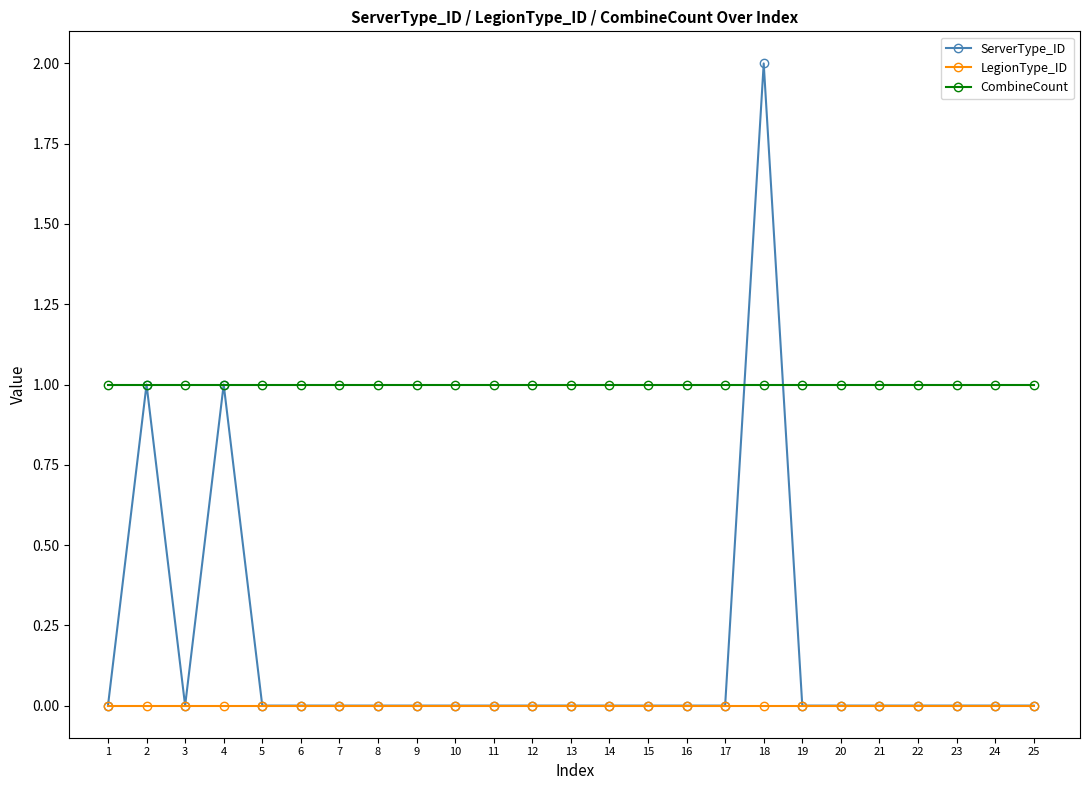

Reading left to right, what are all the values shown in this chart?

ServerType_ID: 1=0	2=1	3=0	4=1	5=0	6=0	7=0	8=0	9=0	10=0	11=0	12=0	13=0	14=0	15=0	16=0	17=0	18=2	19=0	20=0	21=0	22=0	23=0	24=0	25=0
LegionType_ID: 1=0	2=0	3=0	4=0	5=0	6=0	7=0	8=0	9=0	10=0	11=0	12=0	13=0	14=0	15=0	16=0	17=0	18=0	19=0	20=0	21=0	22=0	23=0	24=0	25=0
CombineCount: 1=1	2=1	3=1	4=1	5=1	6=1	7=1	8=1	9=1	10=1	11=1	12=1	13=1	14=1	15=1	16=1	17=1	18=1	19=1	20=1	21=1	22=1	23=1	24=1	25=1